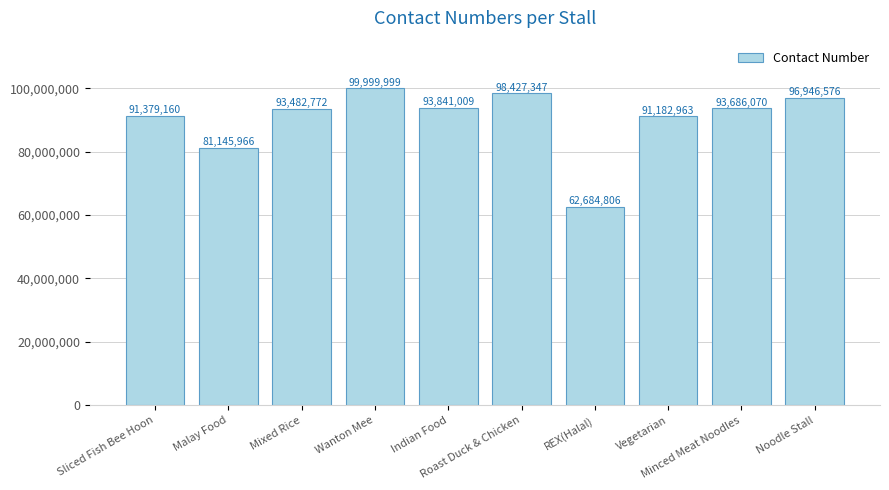

Reading left to right, transcribe all the data shown in this chart.

91379160	81145966	93482772	99999999	93841009	98427347	62684806	91182963	93686070	96946576